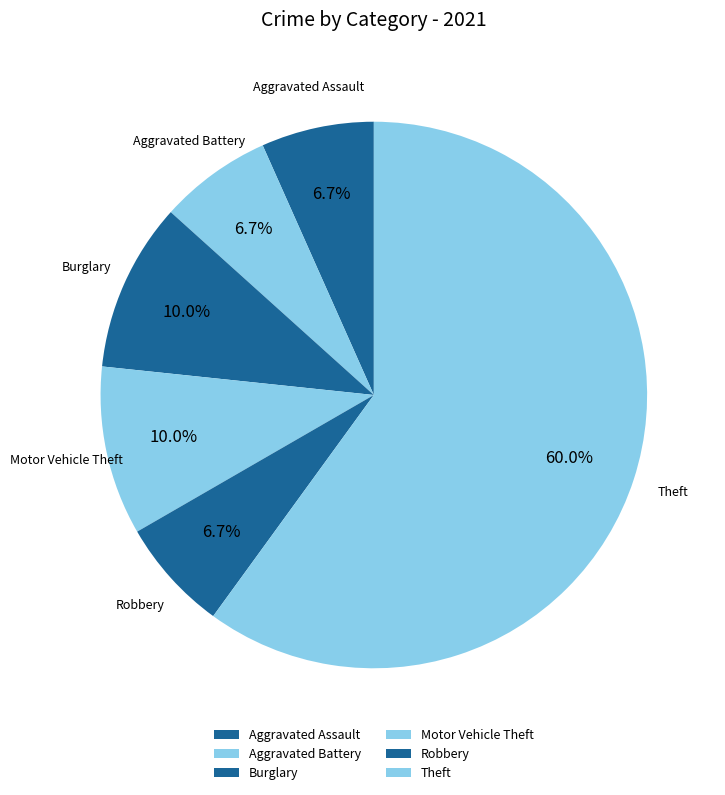

What is the largest slice in the pie chart?

Theft